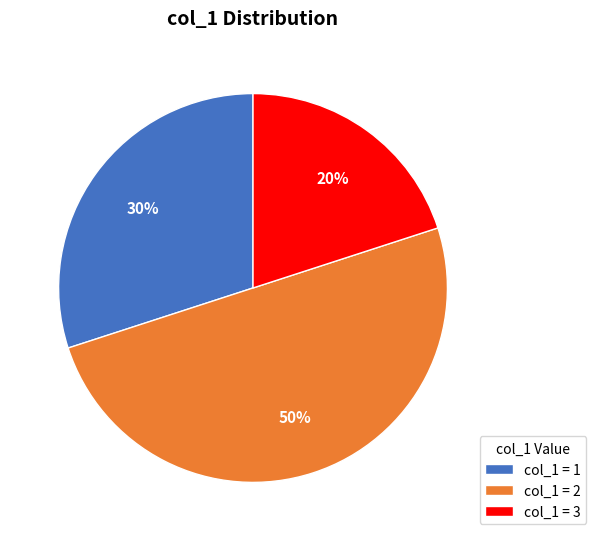

Is the sum of col_1 = 1 and col_1 = 2 greater than half?

Yes